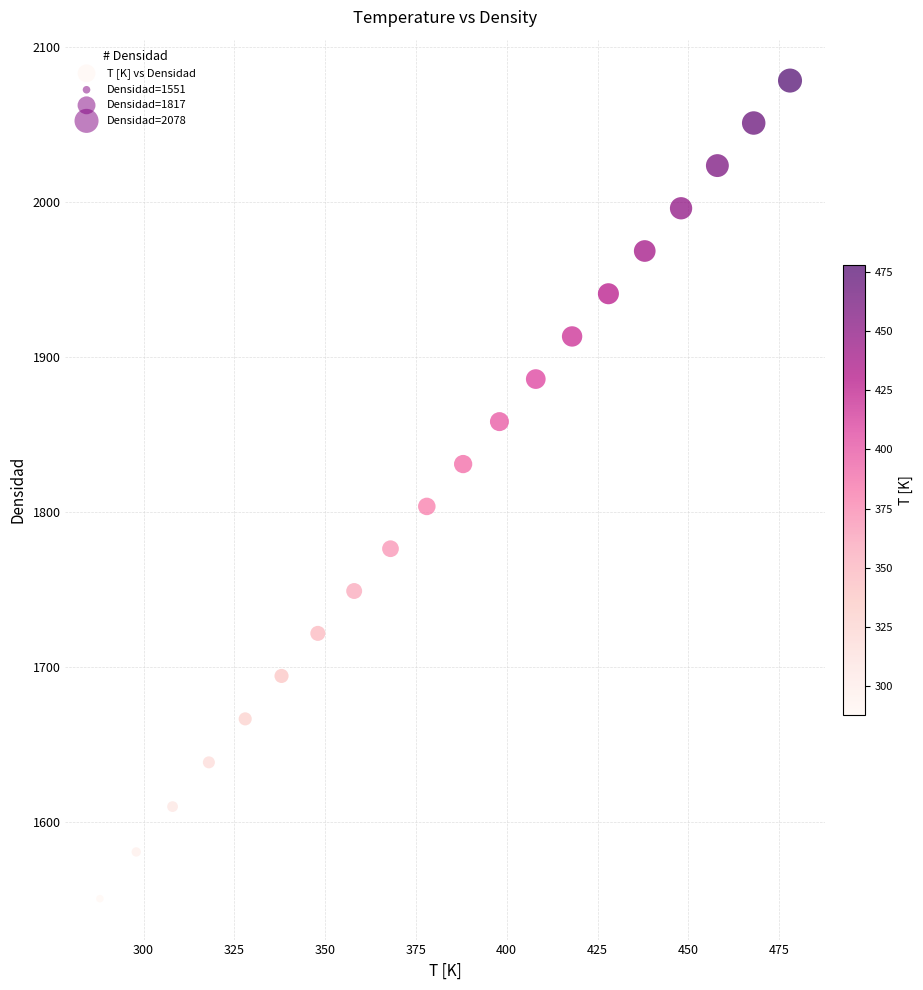

What Y value in the scatter plot is closest to 1814?

1803.6